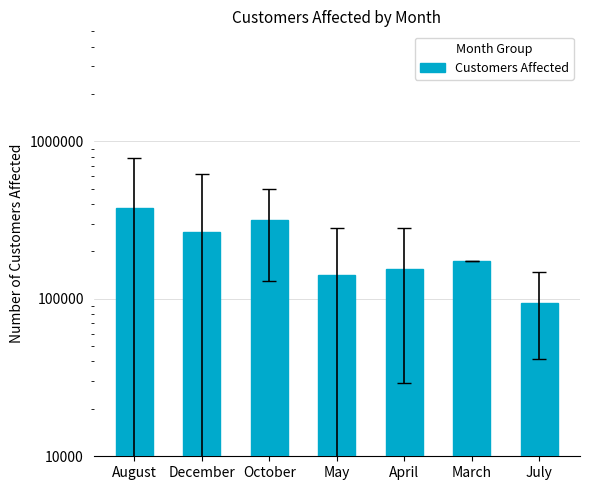

What is the greatest value displayed?

378967.0